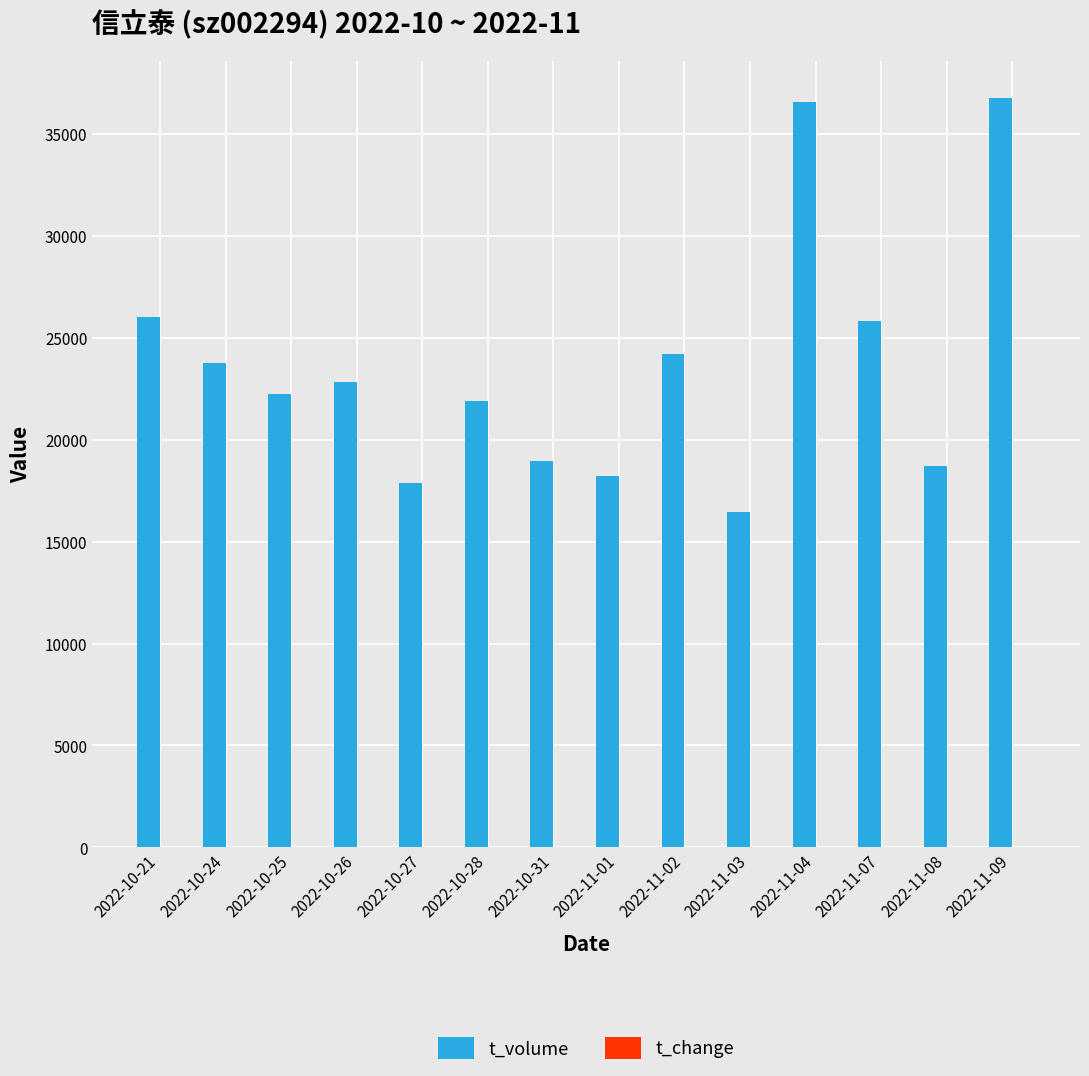

Which series changed the most between 2022-11-07 and 2022-11-09?

t_volume